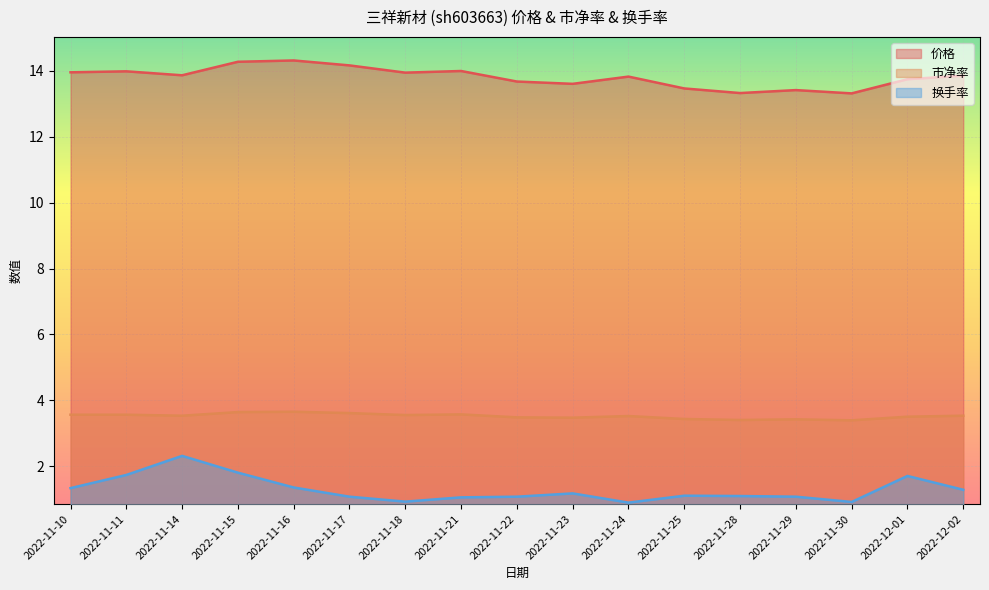

Rank the series by their maximum value, from highest to lowest.

价格, 市净率, 换手率